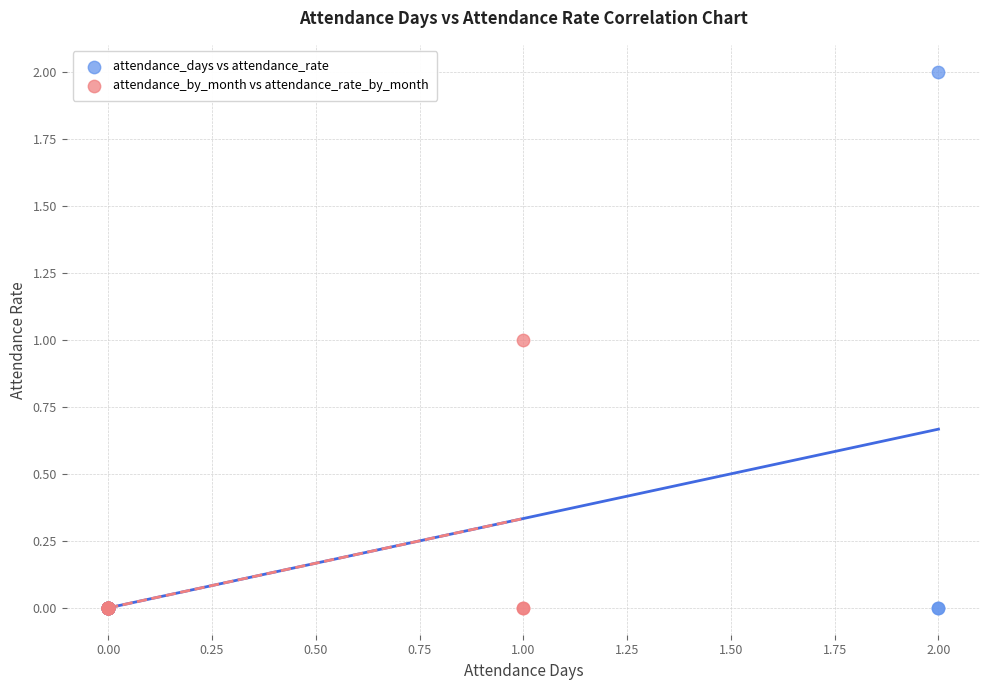

What are all the series names shown in the legend?

attendance_days vs attendance_rate, attendance_by_month vs attendance_rate_by_month